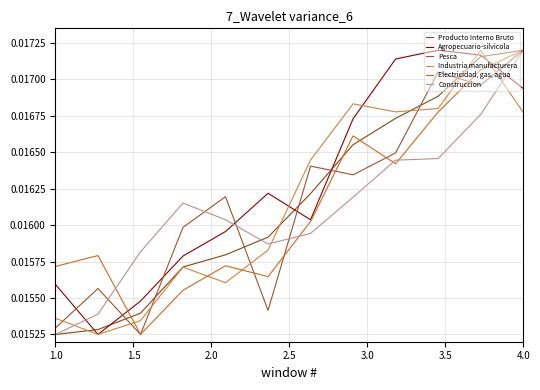

How many lines are shown in the chart?

6